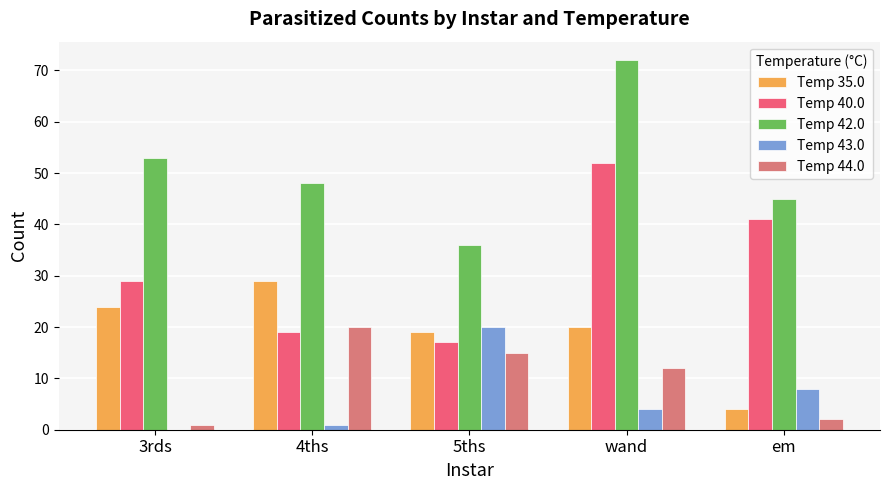

How many categories are shown in the chart?

5